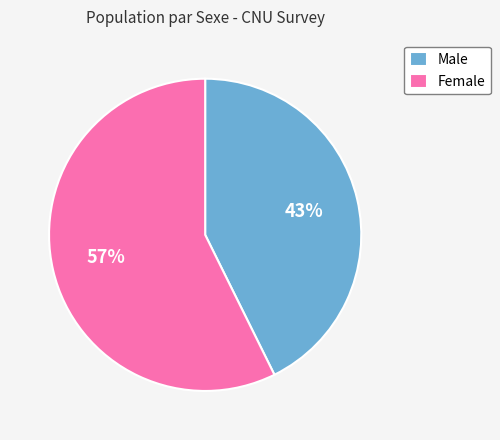

What is the ratio of the value at Female to the value at Male?

1.3